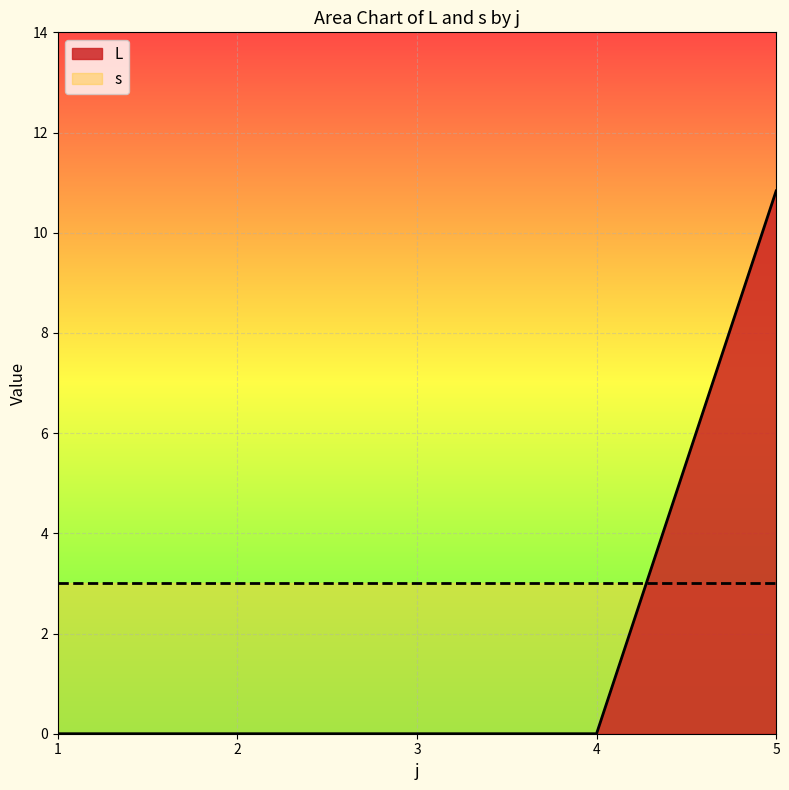

In s, how many points are higher than both neighbors (excluding endpoints)?

0